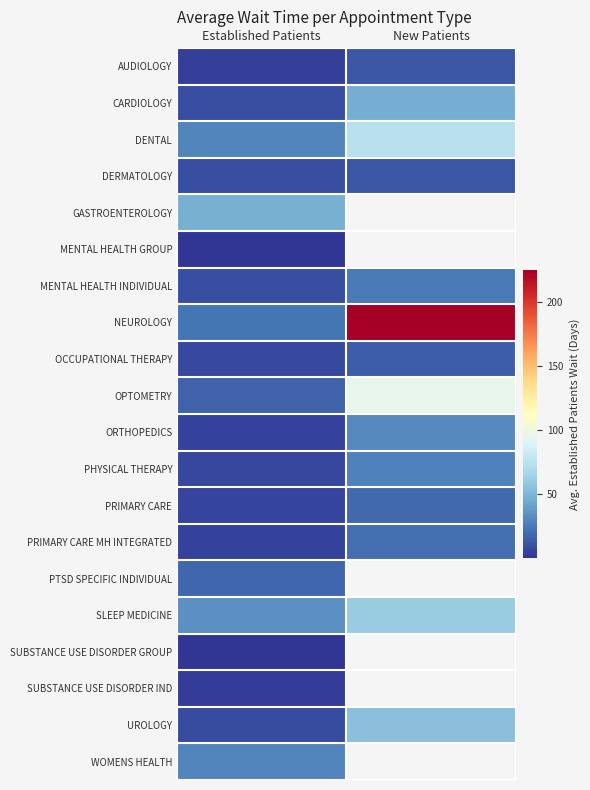

What is the spread (max minus min) of values at New Patients?

213.0